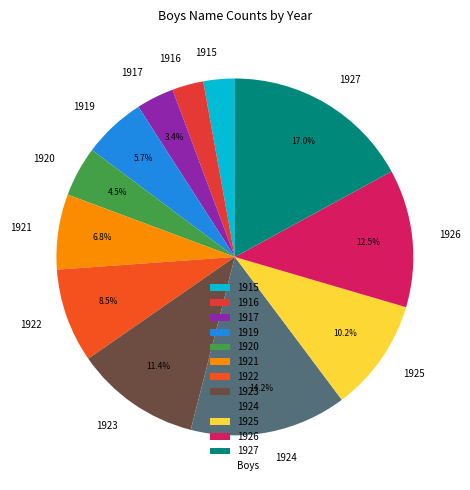

Does 1924 represent more than half of the total?

No